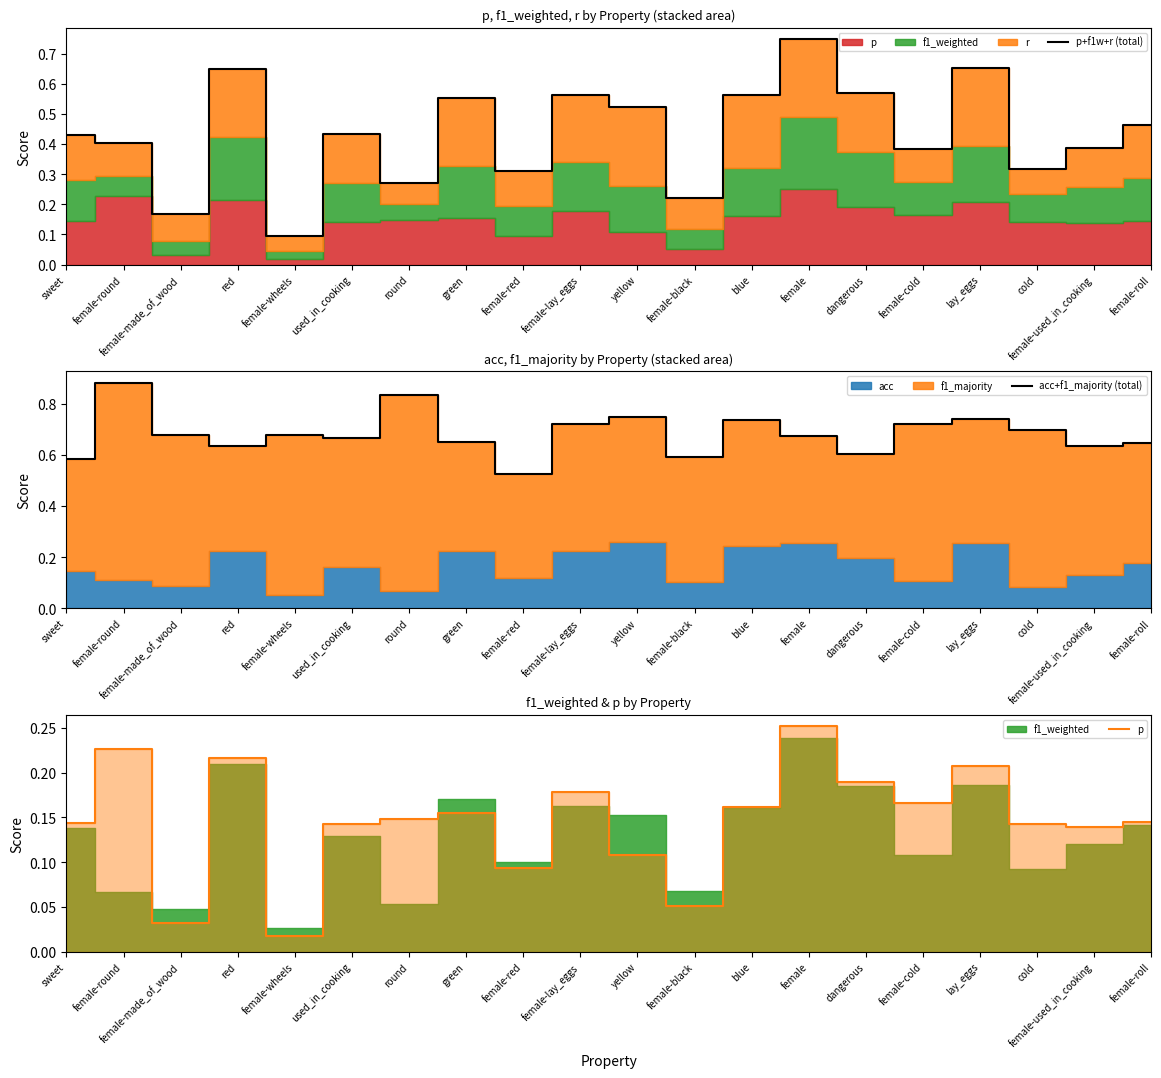

The p+f1w+r (total) series shows 0.3 at round. True or false?

True